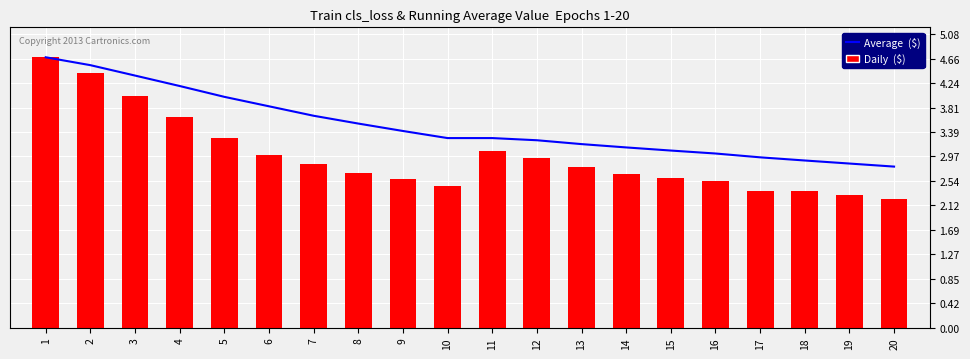

How many data points does each series have?

20